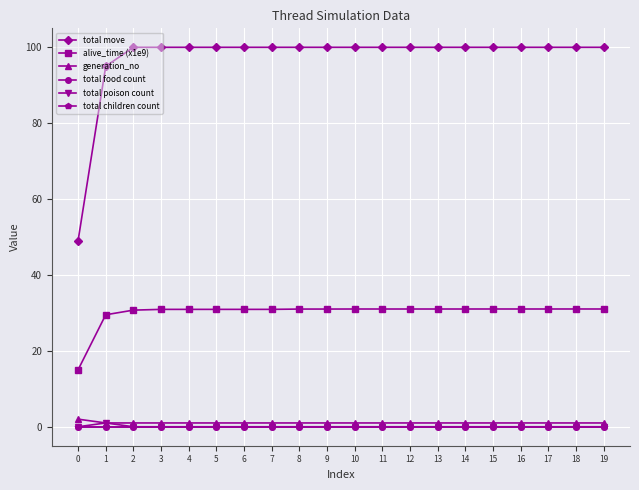

Is this an area chart (filled region under the line)?

No